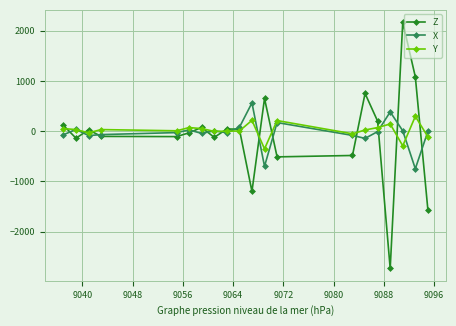

Count the number of data series in this chart.

3